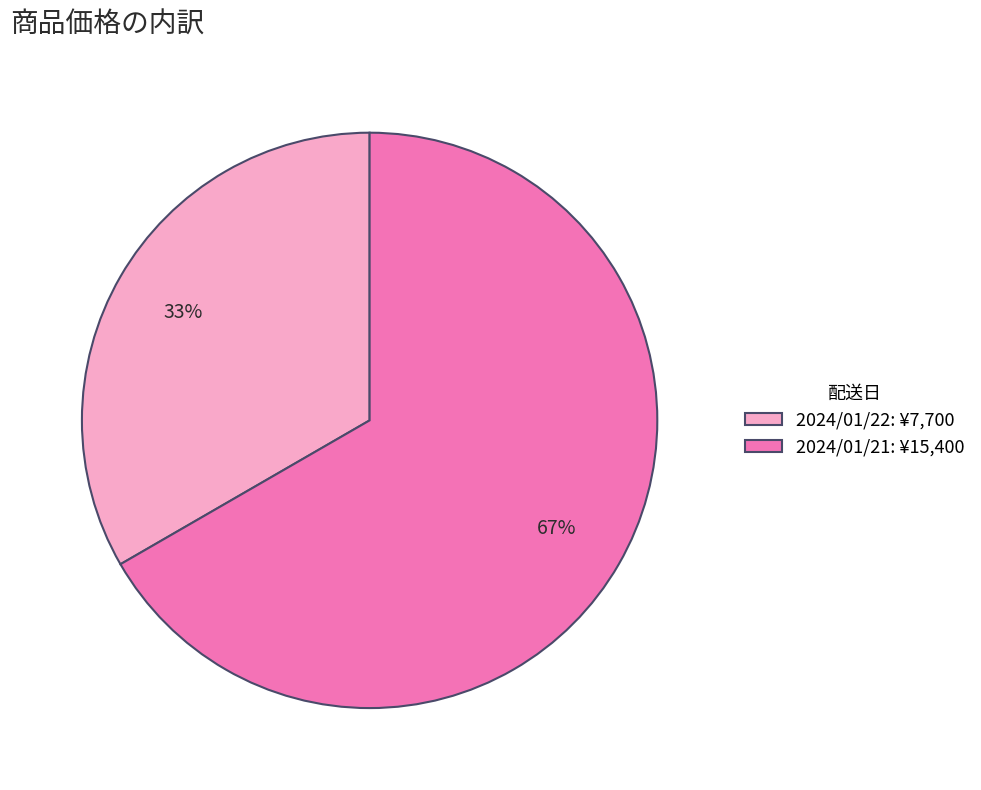

How many segments does this pie chart have?

2